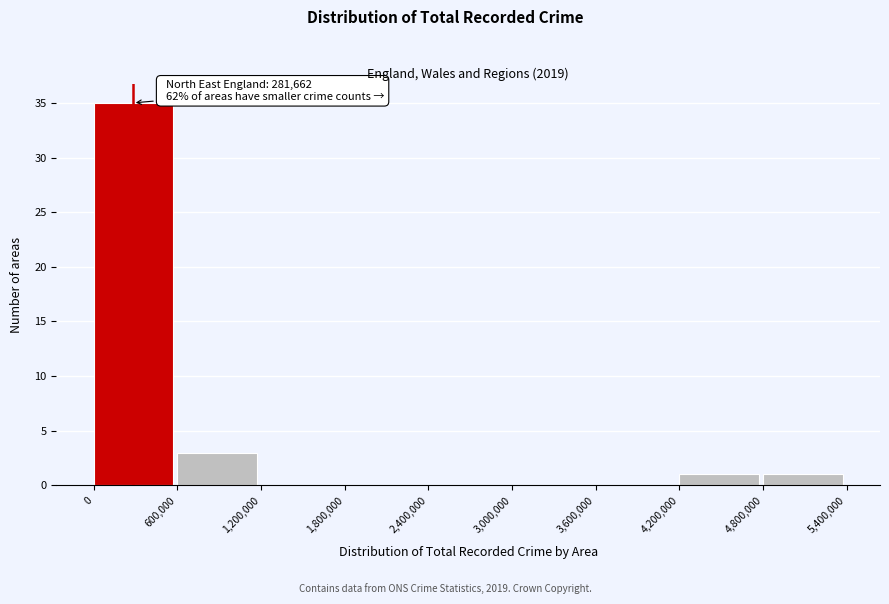

Which range on the x-axis has the tallest bar?

0 to 600,000